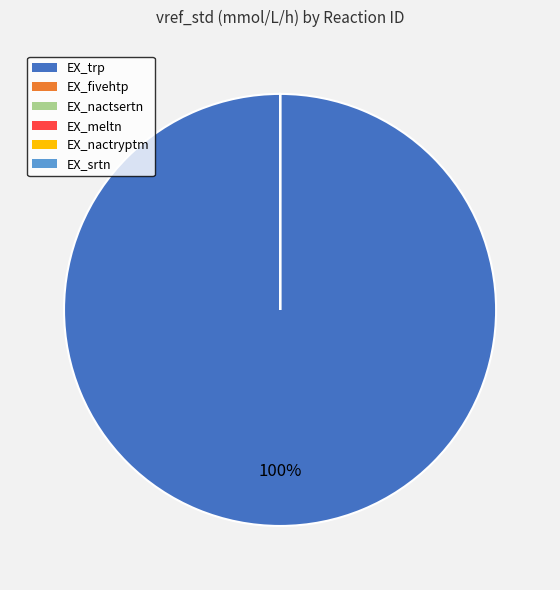

To the nearest percent, what is the difference between the largest and smallest slice percentages?

100%